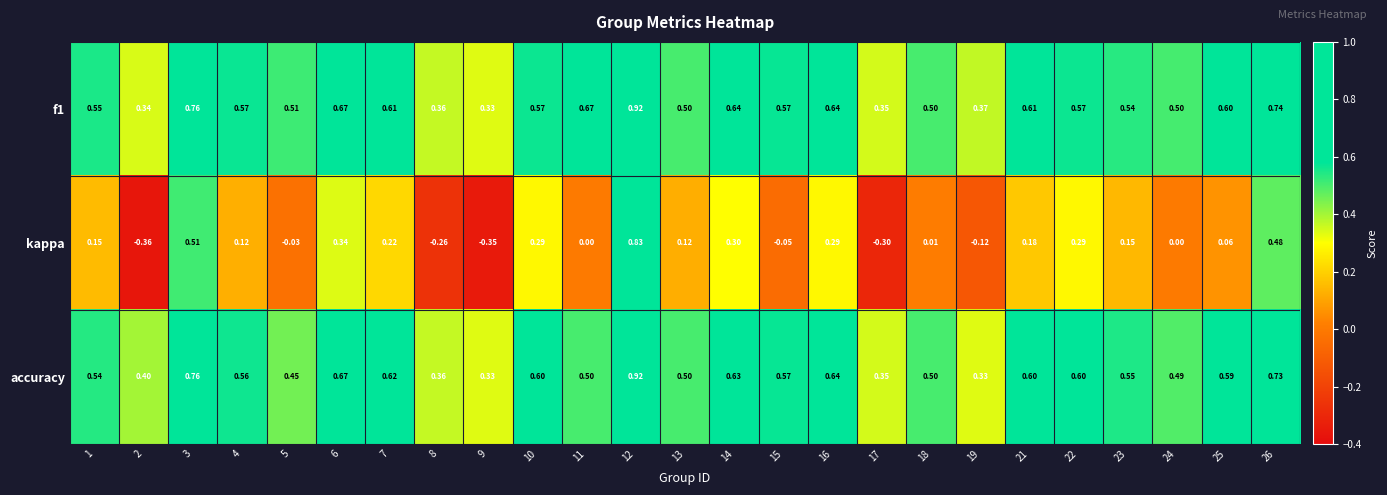

Is the value of accuracy at 8 greater than the value of f1 at 6?

No